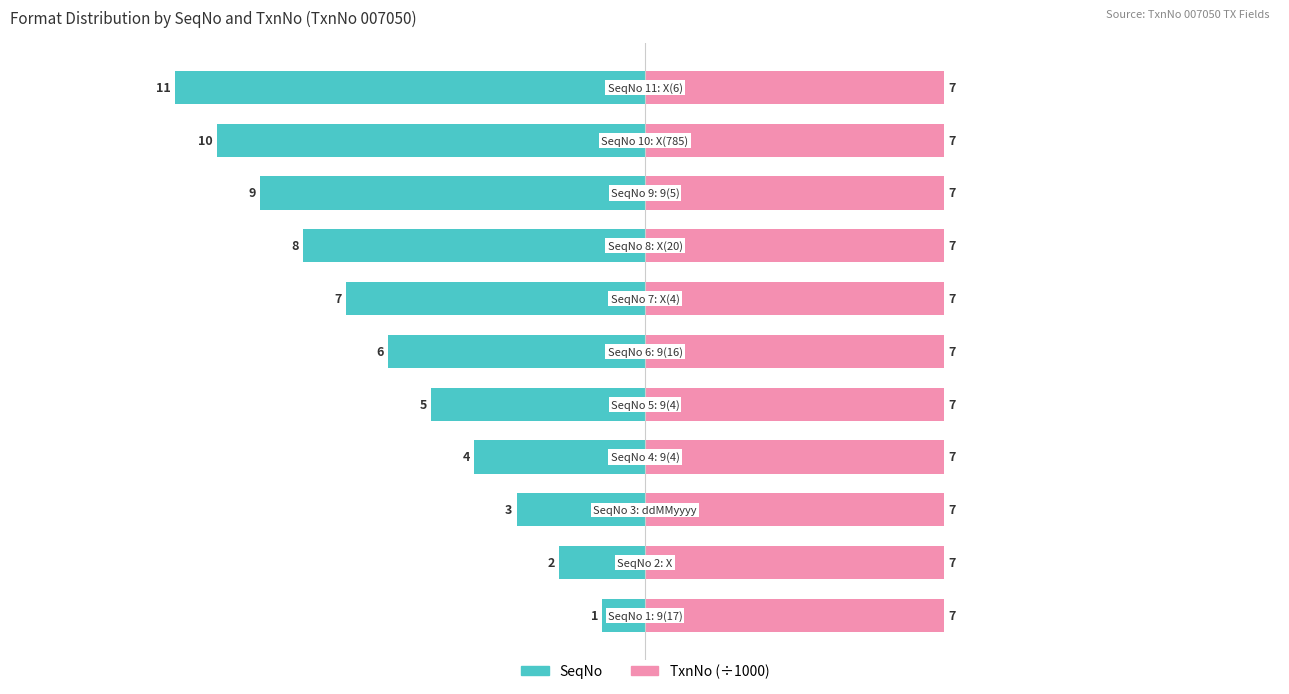

Is the value of SeqNo at 3 greater than the value of TxnNo (÷1000) at 4?

No